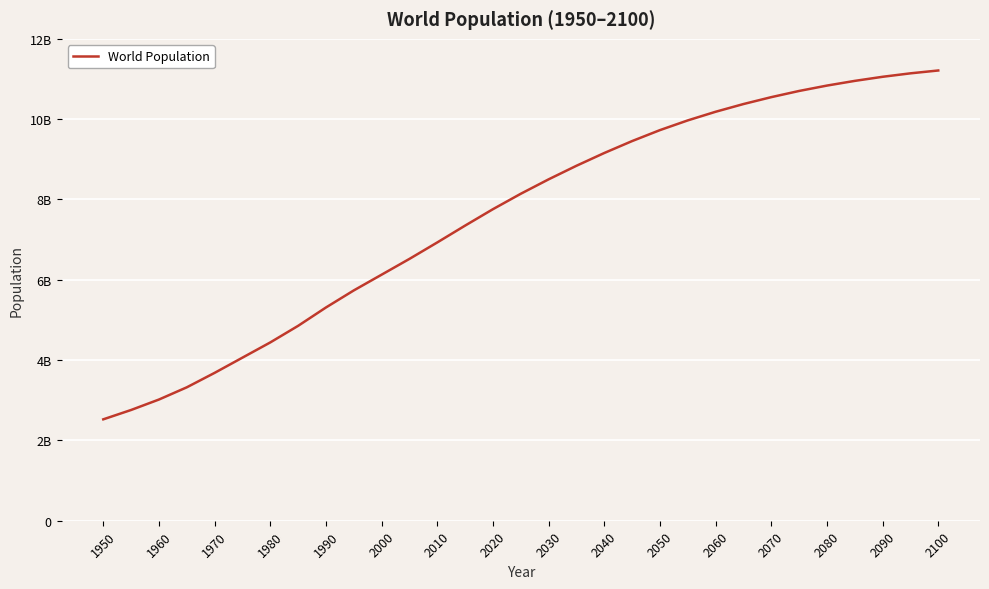

Does the chart display data point markers on the line(s)?

No